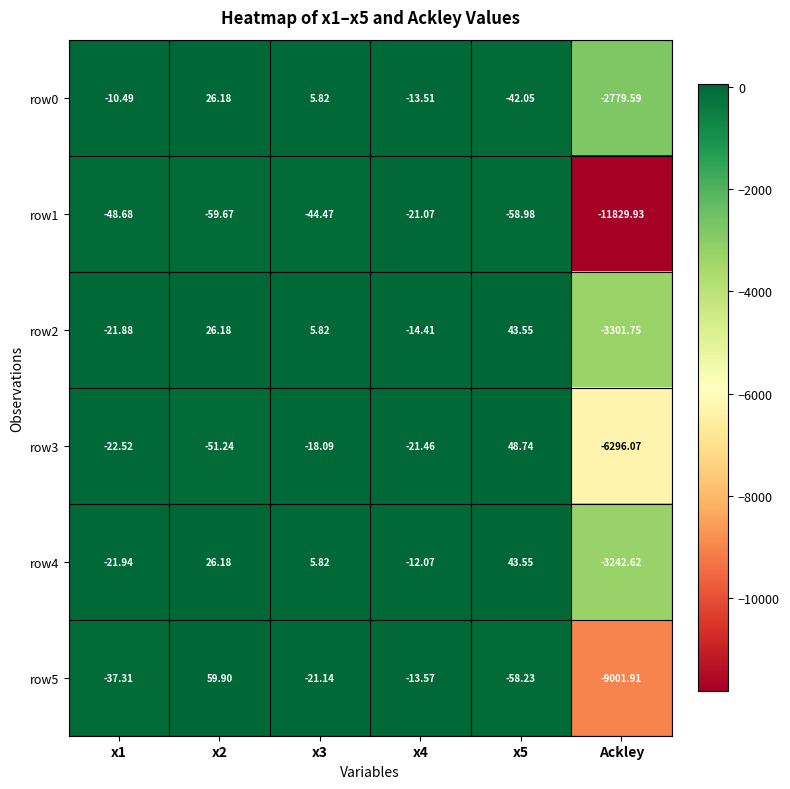

How many data points does each series have?

6